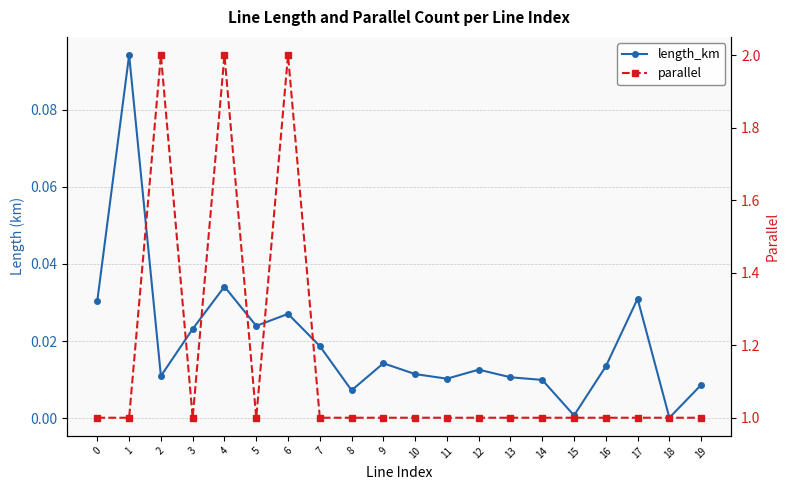

The parallel series shows 2.0 at 4. True or false?

True